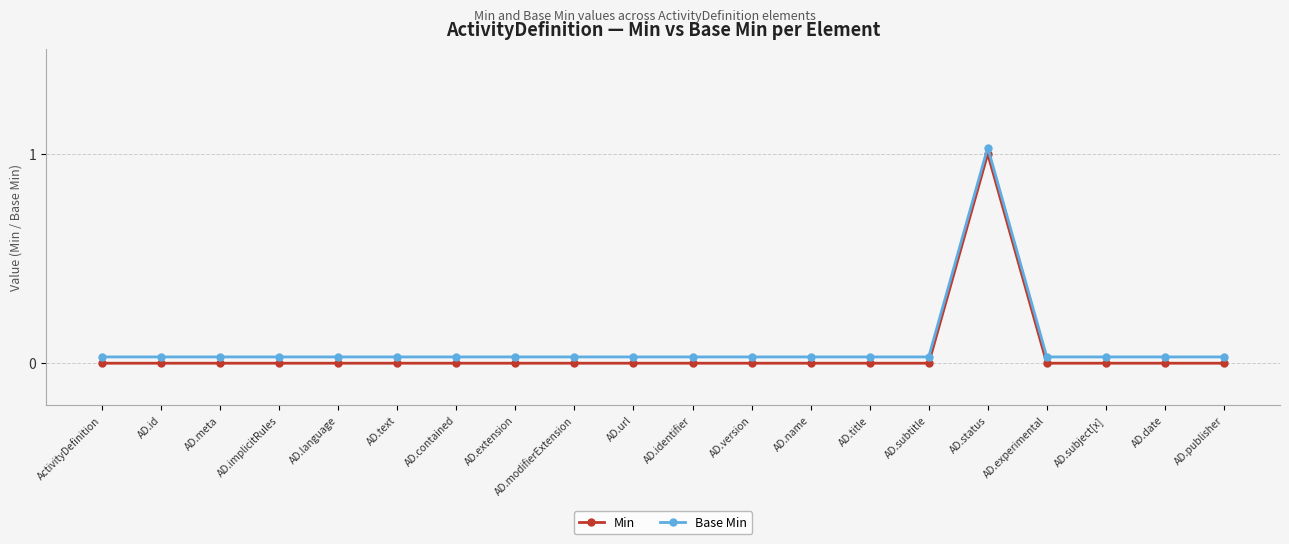

What is the label of the 3rd point from the left?

AD.meta